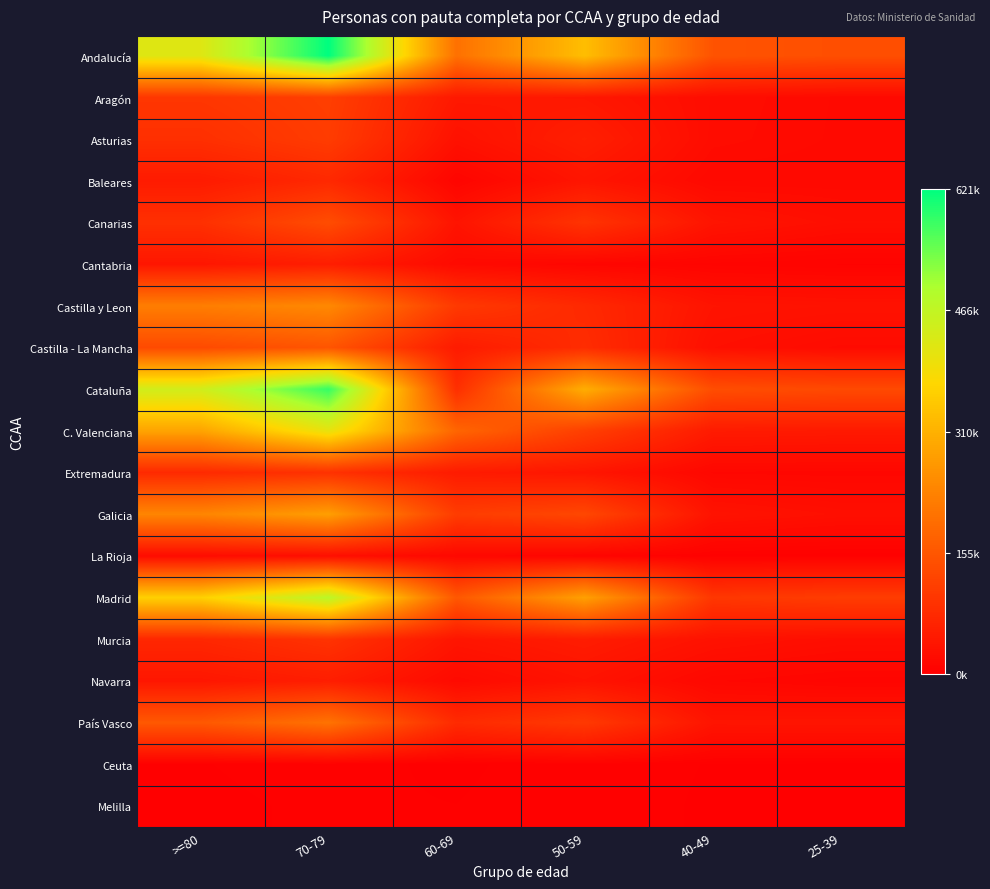

At how many categories does at least one series exceed 0?

6